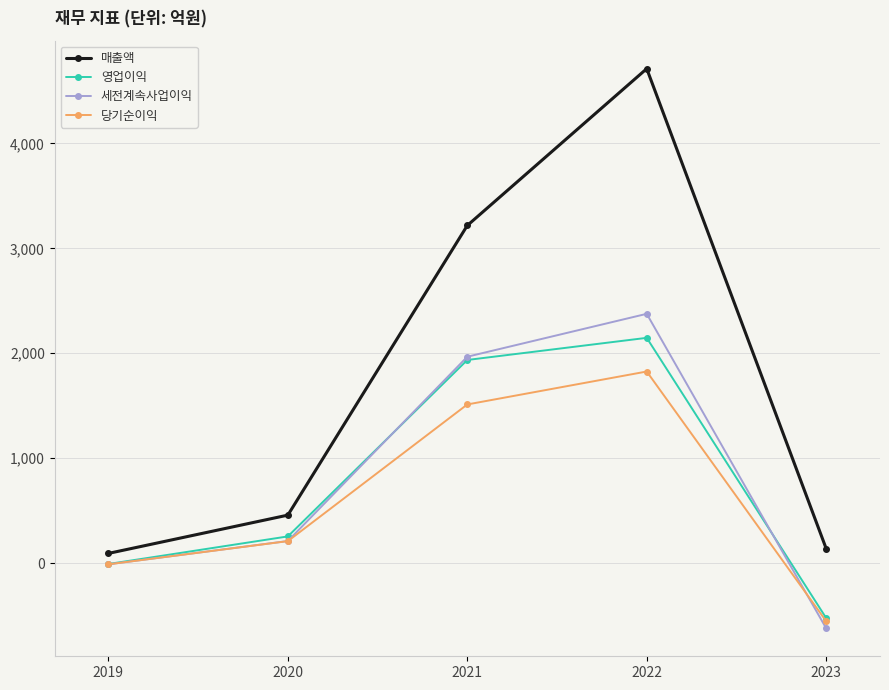

True or false: 세전계속사업이익 and 영업이익 intersect in this chart.

True